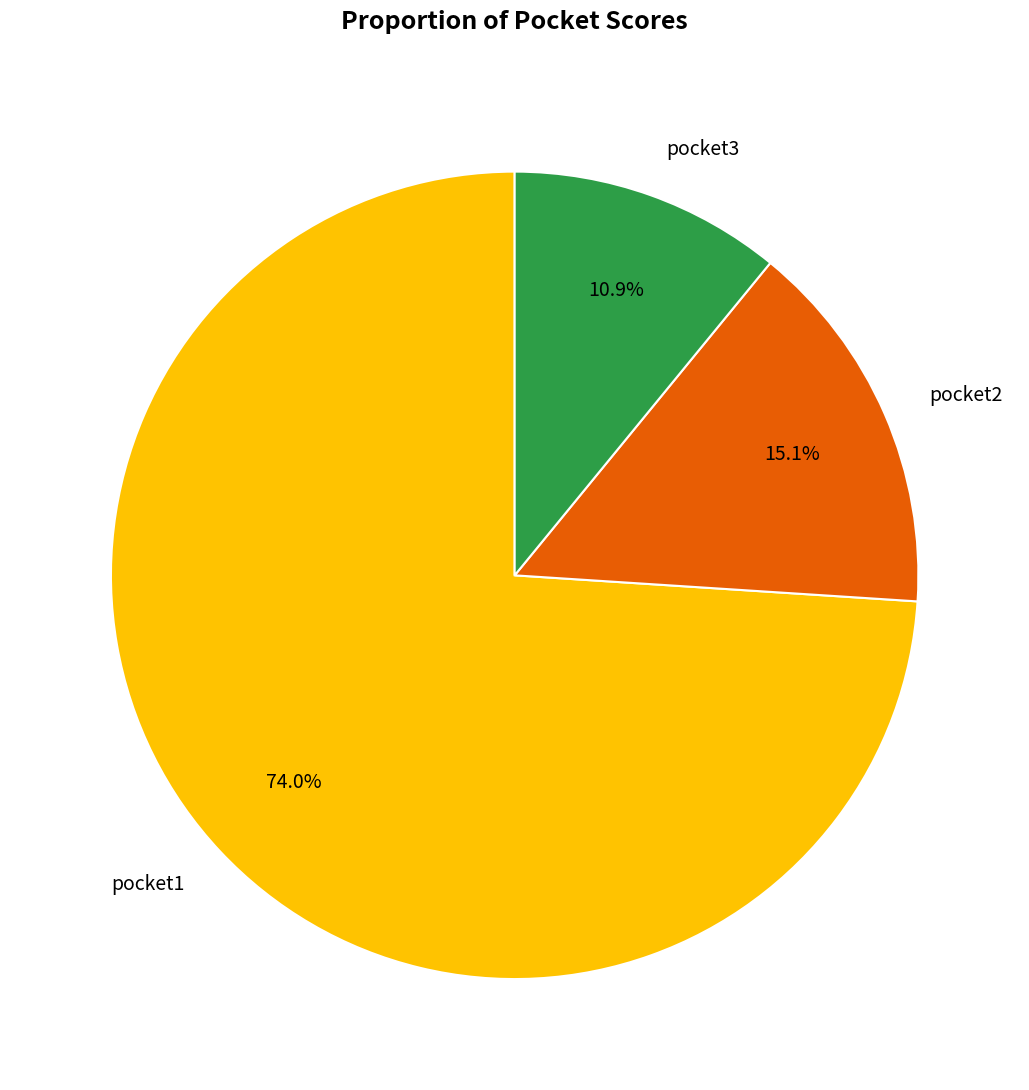

What is the ratio of the value at pocket3 to the value at pocket1?

0.1